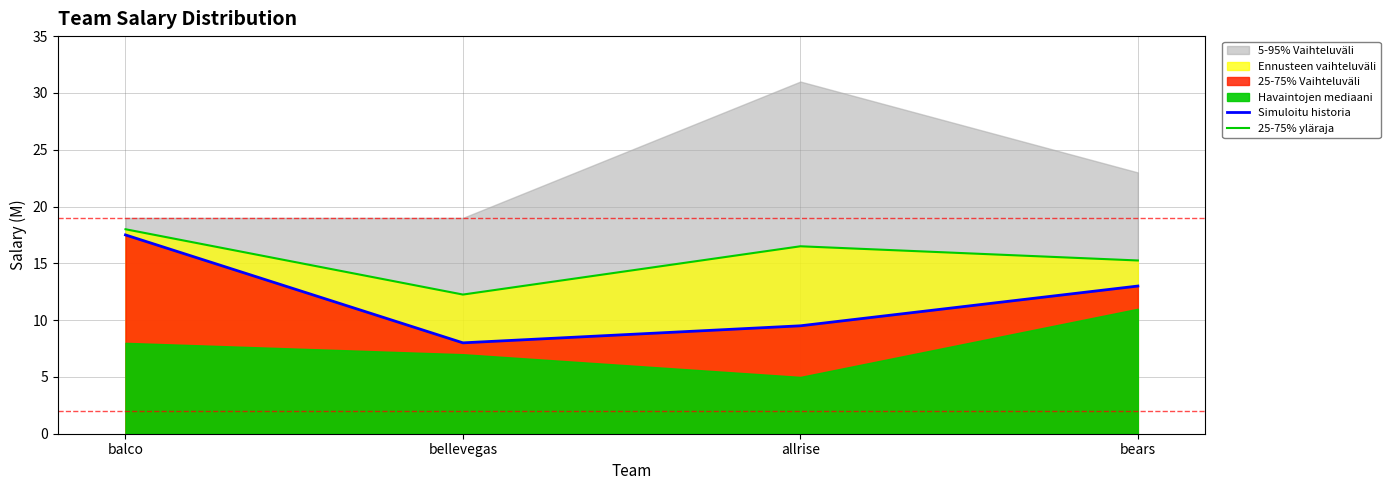

Which has a higher value, bellevegas or bears?

bears